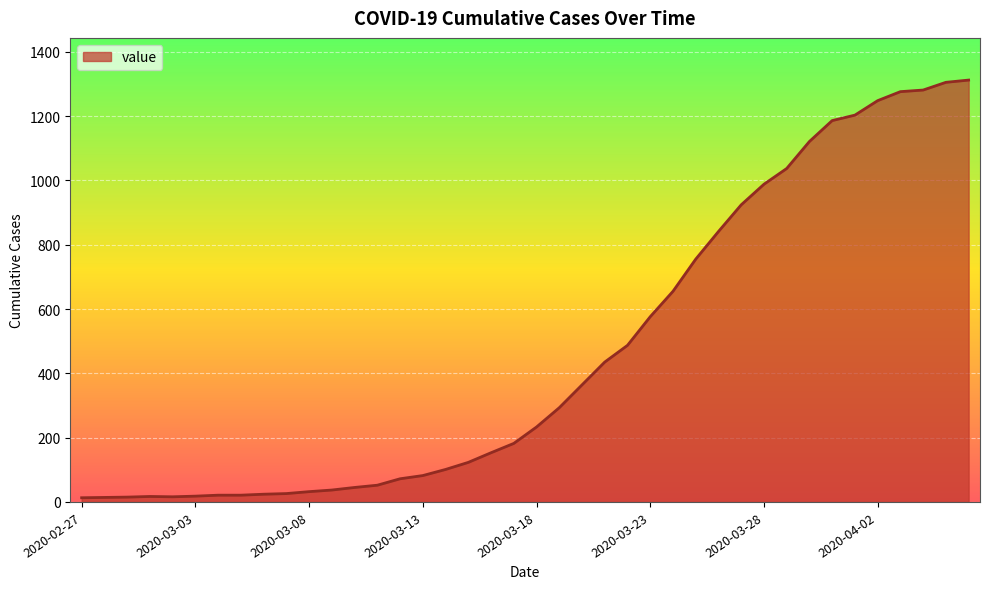

What is the maximum value shown in the chart?

1312